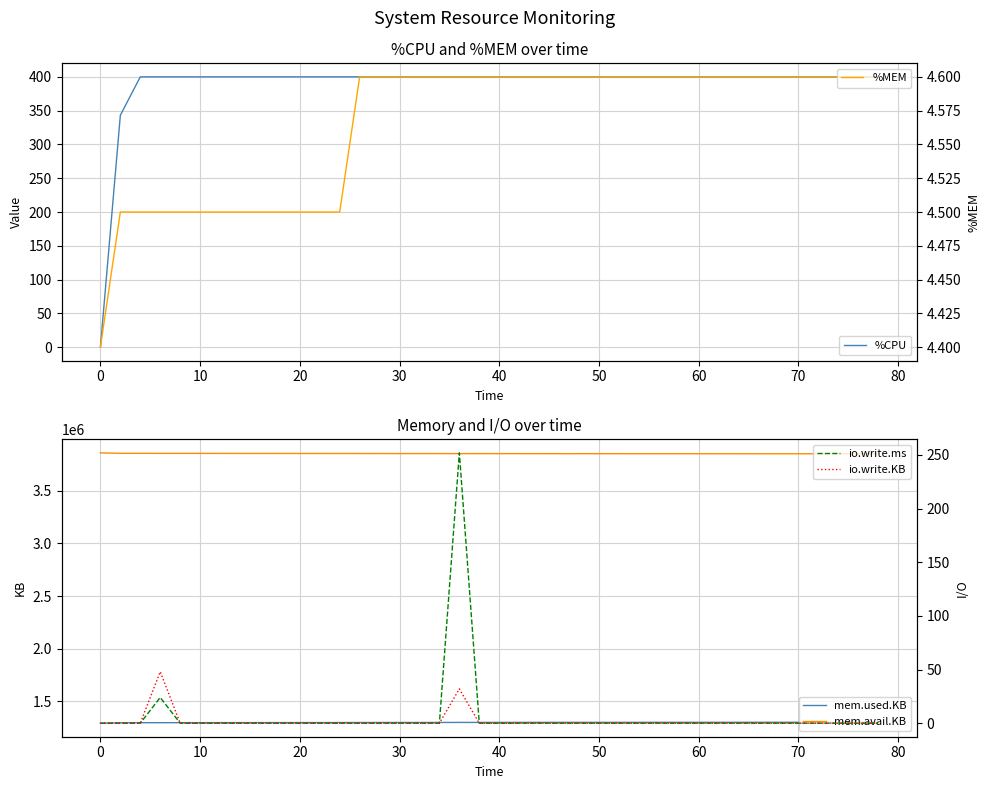

The value of mem.used.KB at 50 is 2168649. True or false?

False